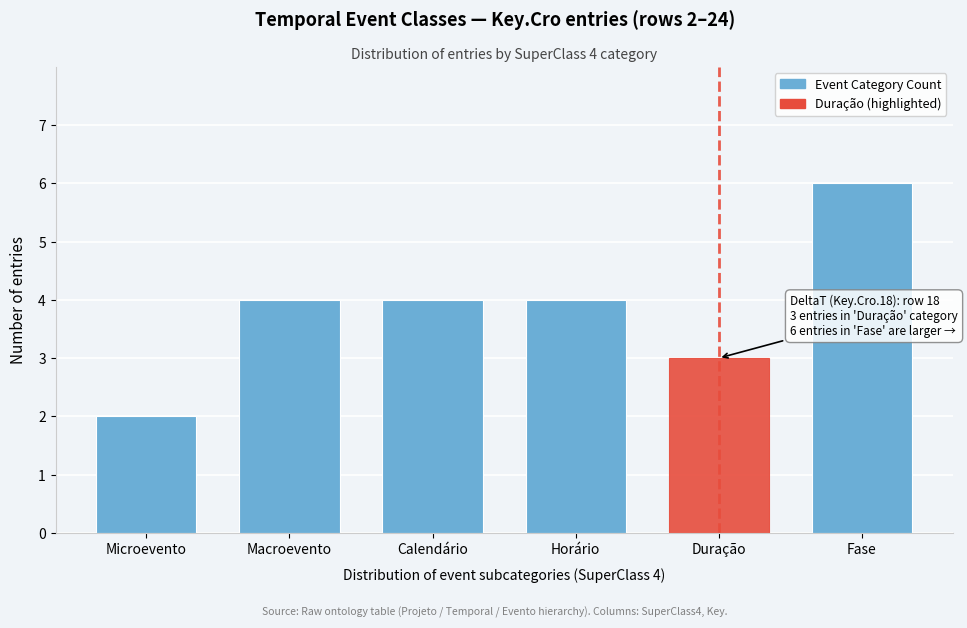

Reading left to right, list all the values displayed in this chart.

Microevento=2	Macroevento=4	Calendário=4	Horário=4	Duração=3	Fase=6